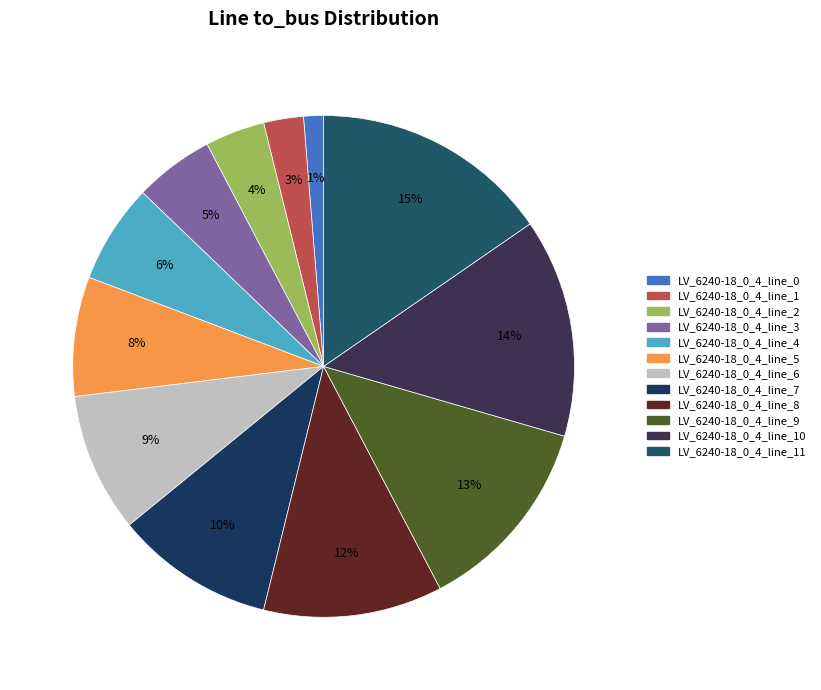

How many segments does this pie chart have?

12